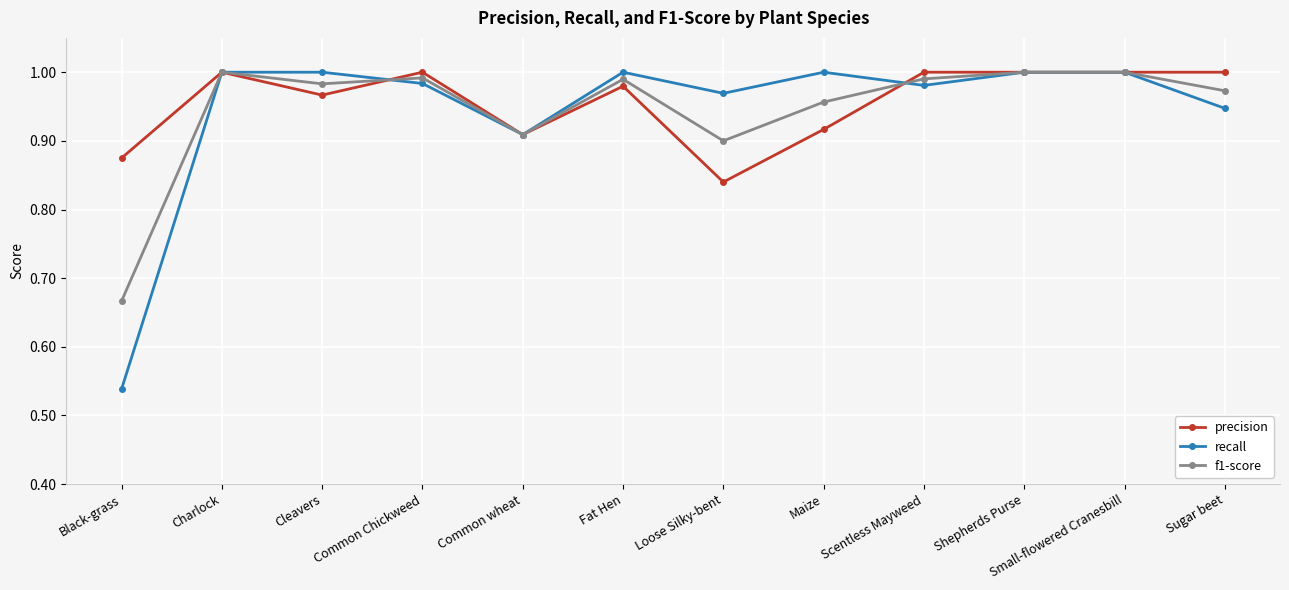

What is the label of the 2nd point from the right?

Small-flowered Cranesbill